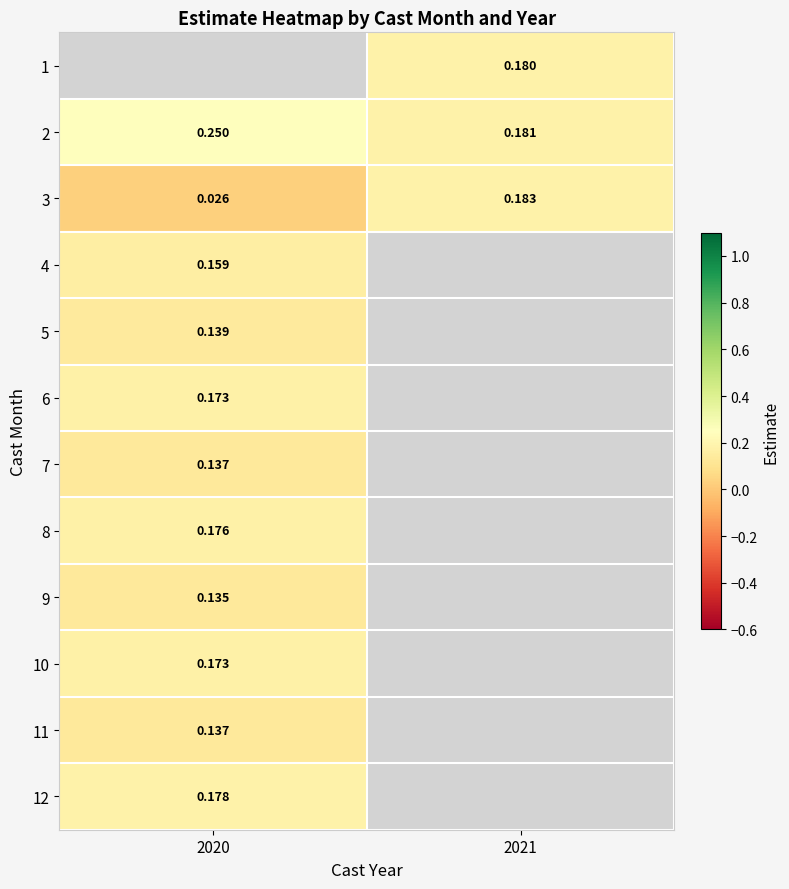

Is the value of 10 at 2020 greater than the value of 4 at 2020?

Yes